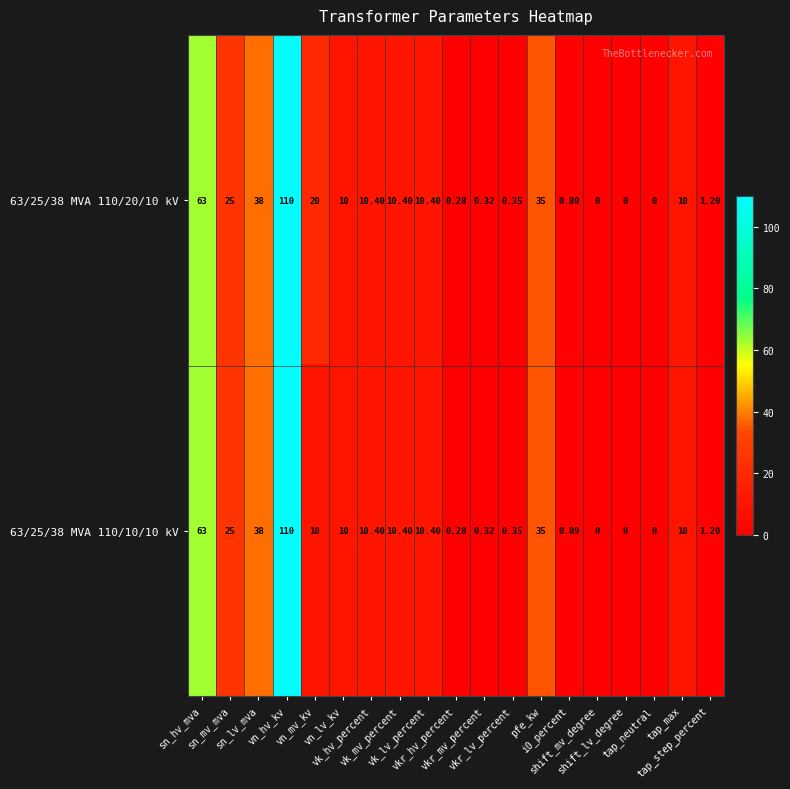

Rank the series by their average value, from lowest to highest.

63/25/38 MVA 110/10/10 kV, 63/25/38 MVA 110/20/10 kV